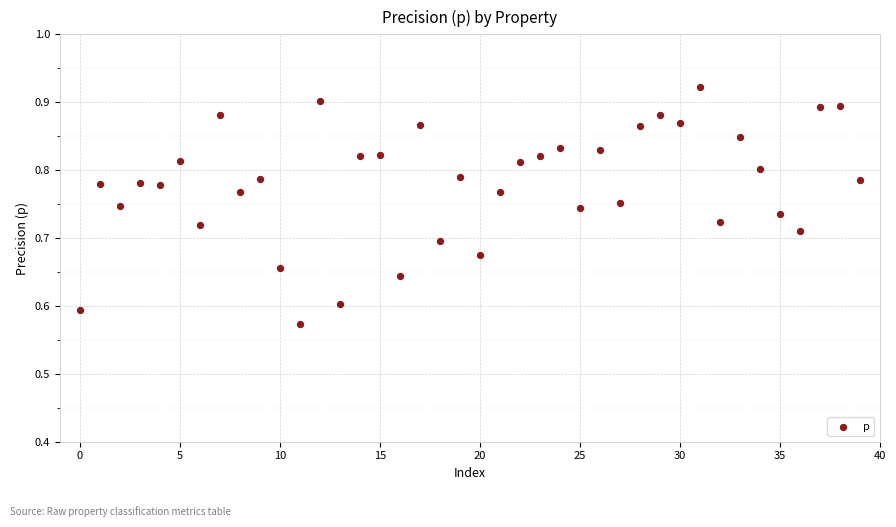

What is the range of Y values (max minus min)?

0.3